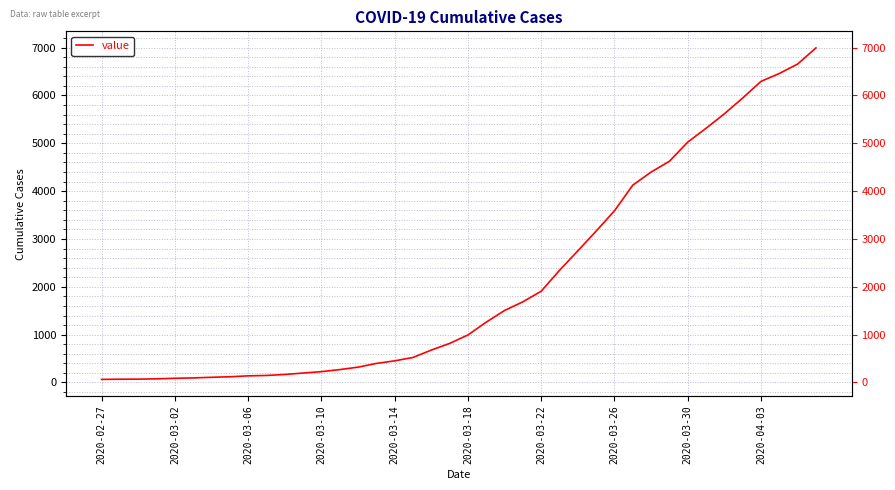

The value at 27 is 3165. True or false?

True